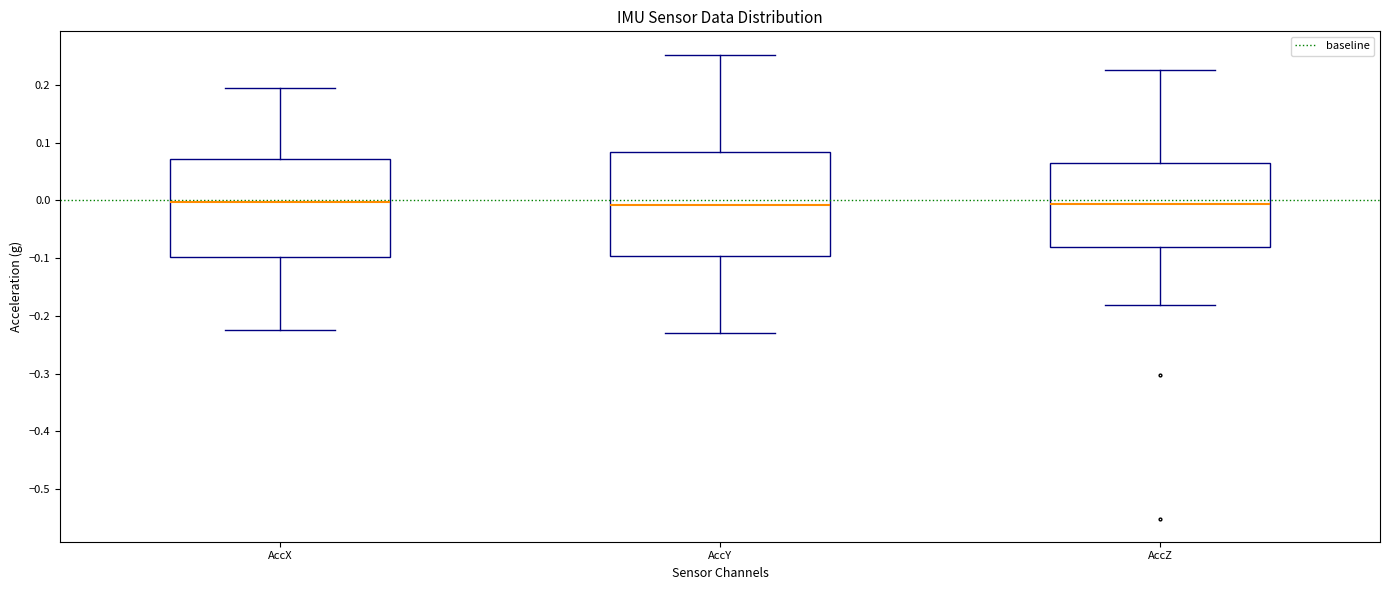

Which box is the tallest, from its lower edge to its upper edge?

AccY